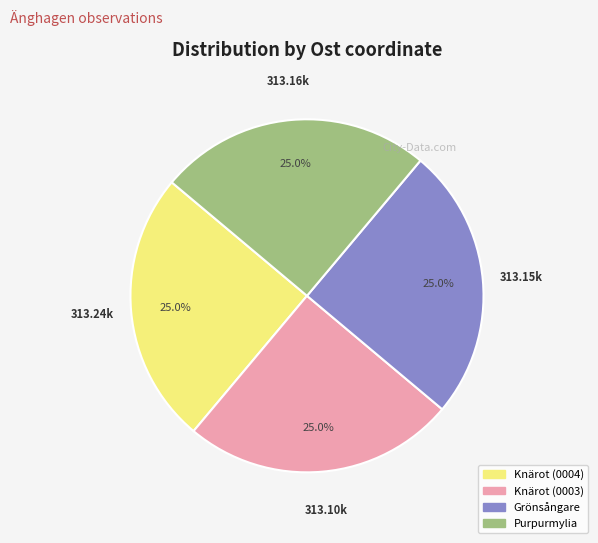

Is there a majority slice in this chart?

No